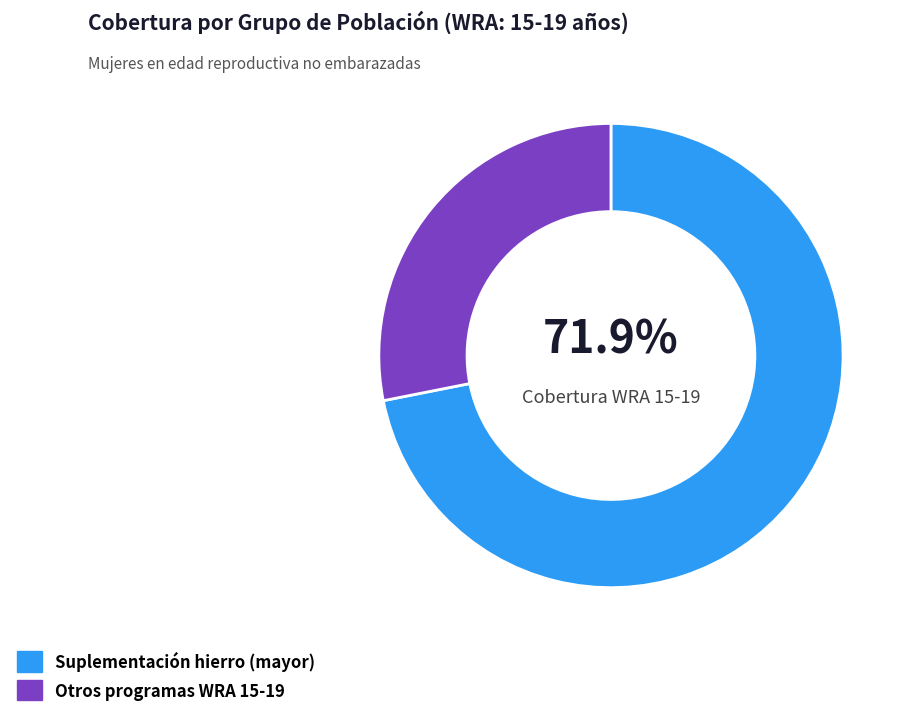

To the nearest percent, what is the average slice percentage?

50%